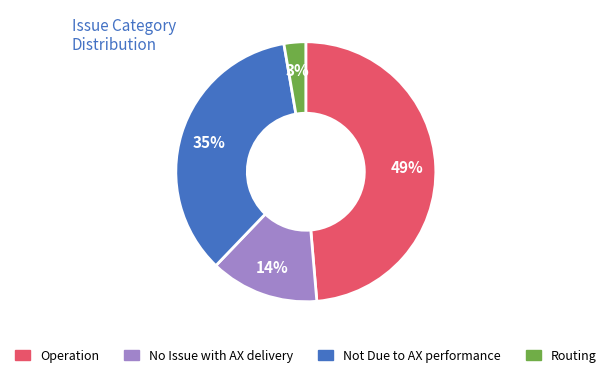

Approximately how many times larger is the value at Operation compared to Not Due to AX performance?

1.4